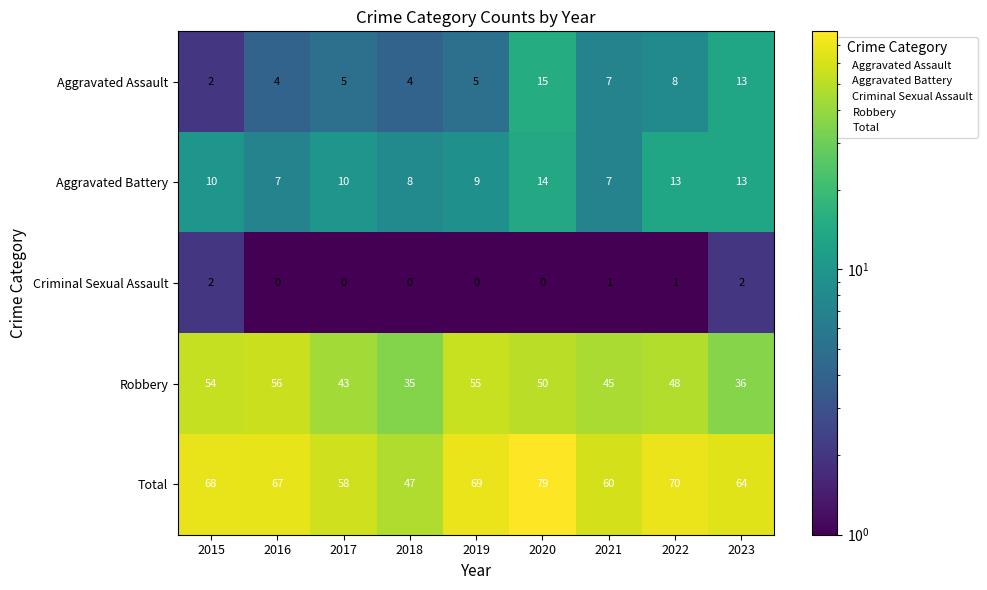

What value does the Total series have at 2016, to the nearest 5?

65